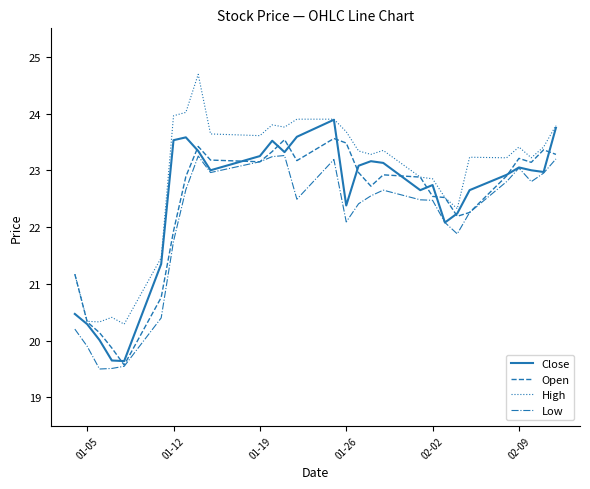

How many lines are shown in the chart?

4